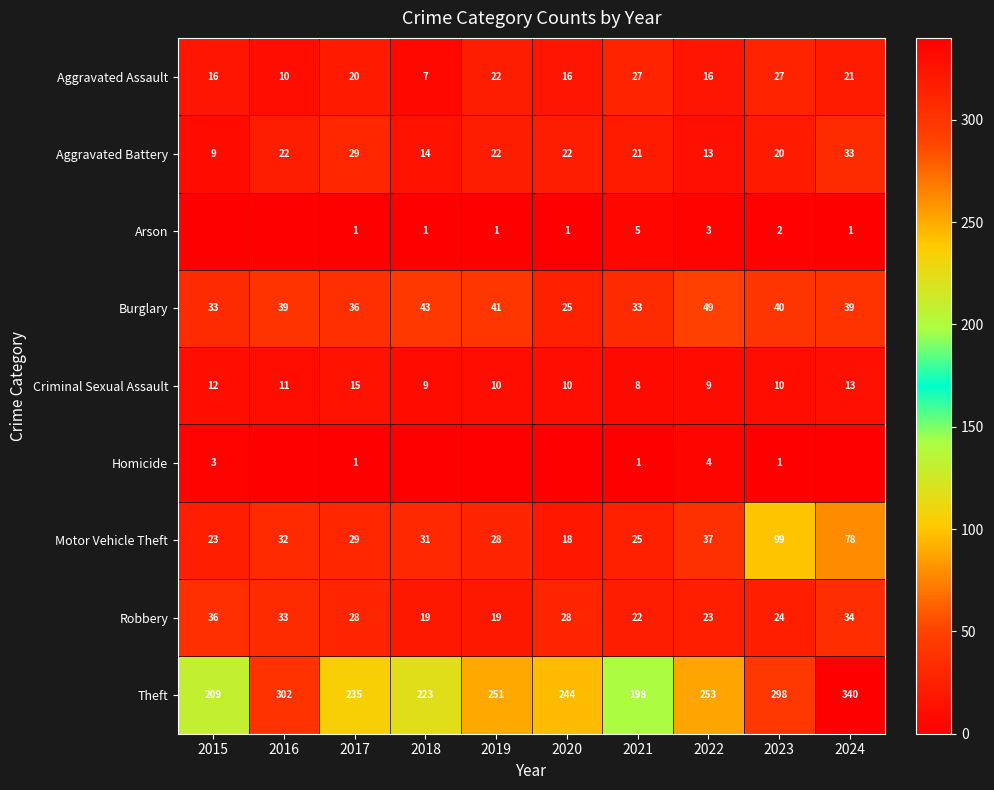

What is the sum of all Theft values?

2553